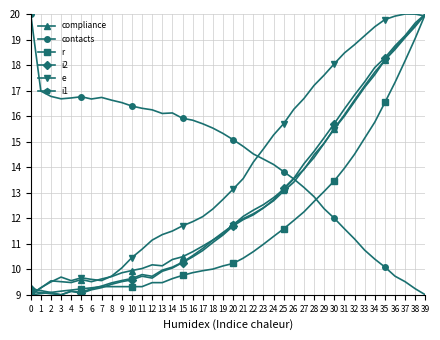

At which category is the sum across all series the highest?

39